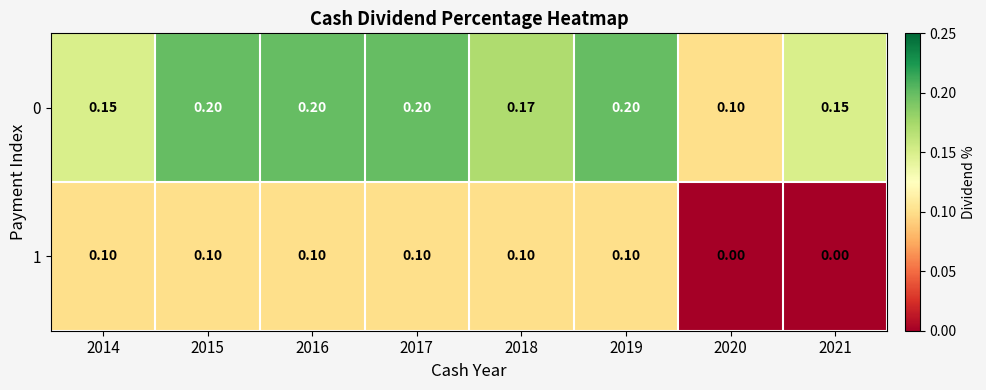

Rank the series at 2021 from lowest to highest value.

1, 0